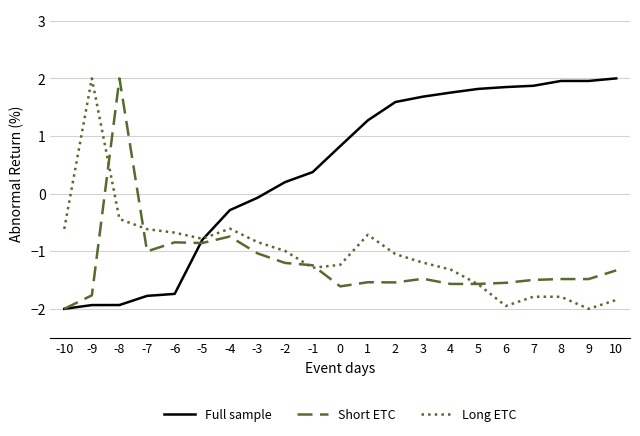

Is it true that Short ETC equals -0.9 at 2?

False